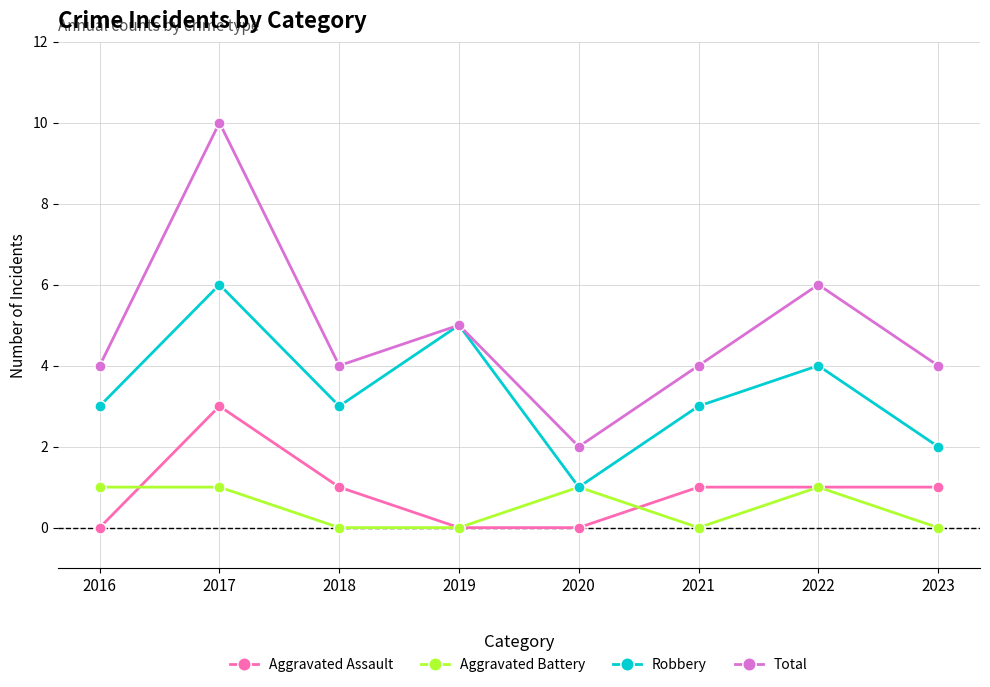

What is the greatest value displayed?

10